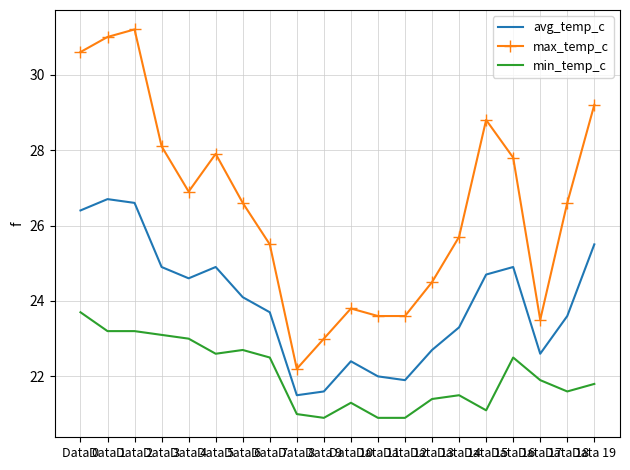

What is the maximum value shown in the chart?

31.2